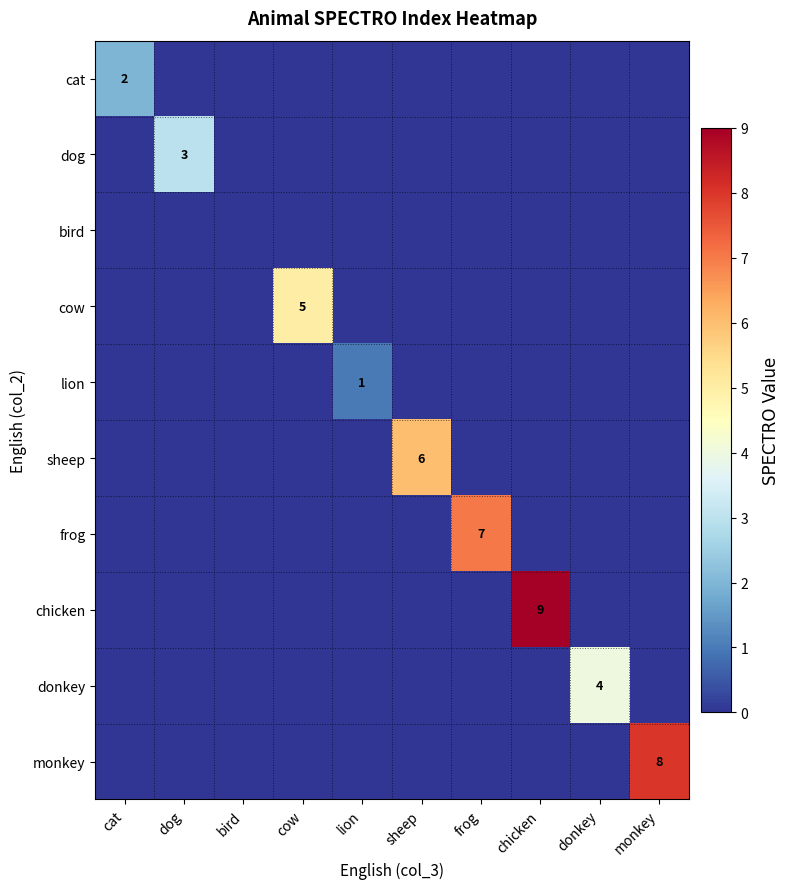

True or false: sheep has a value of 6 at sheep.

True